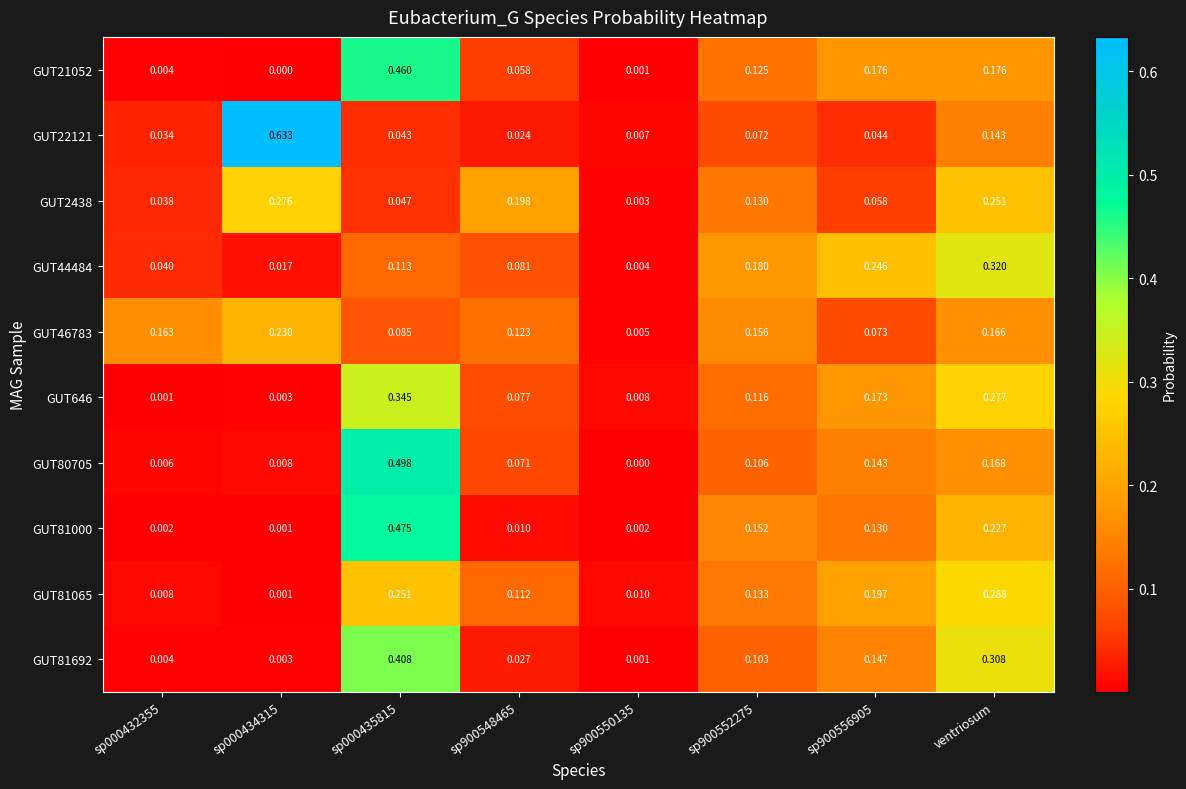

Is the value of GUT46783 at sp000434315 greater than the value of GUT81000 at sp000434315?

Yes